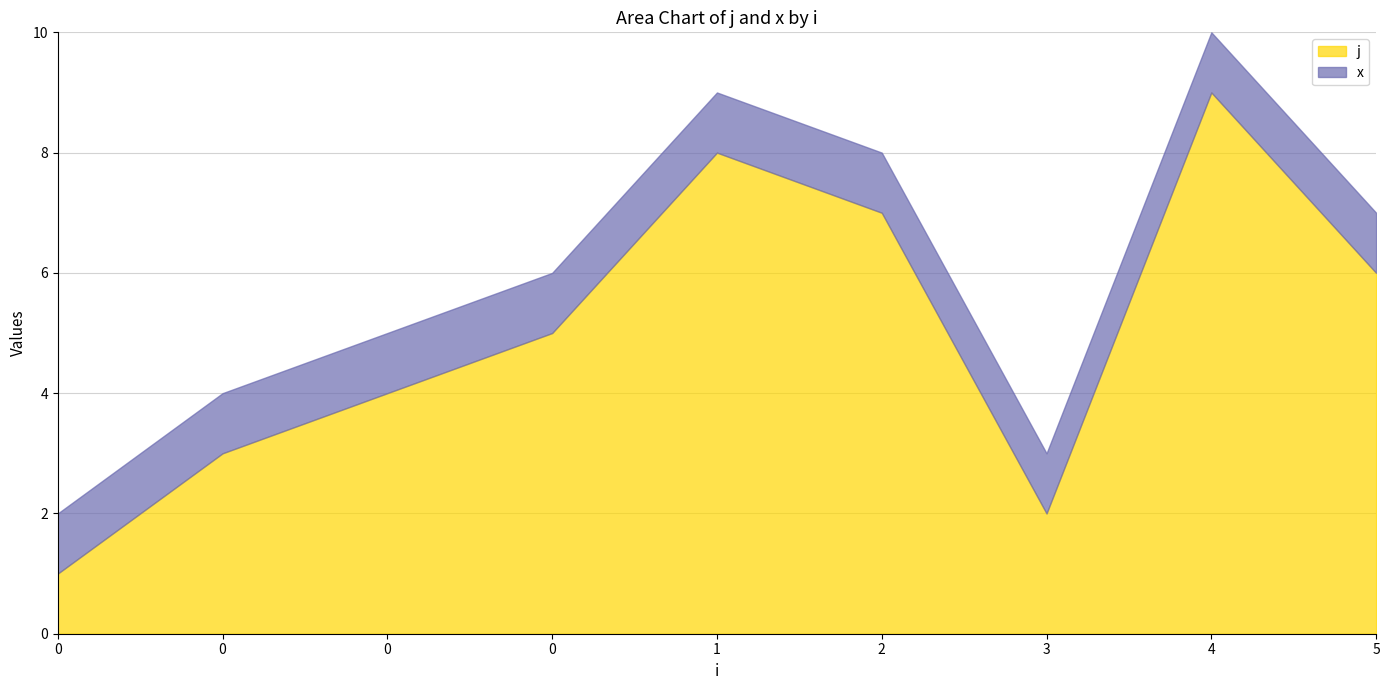

At which category does j reach its first local valley?

3